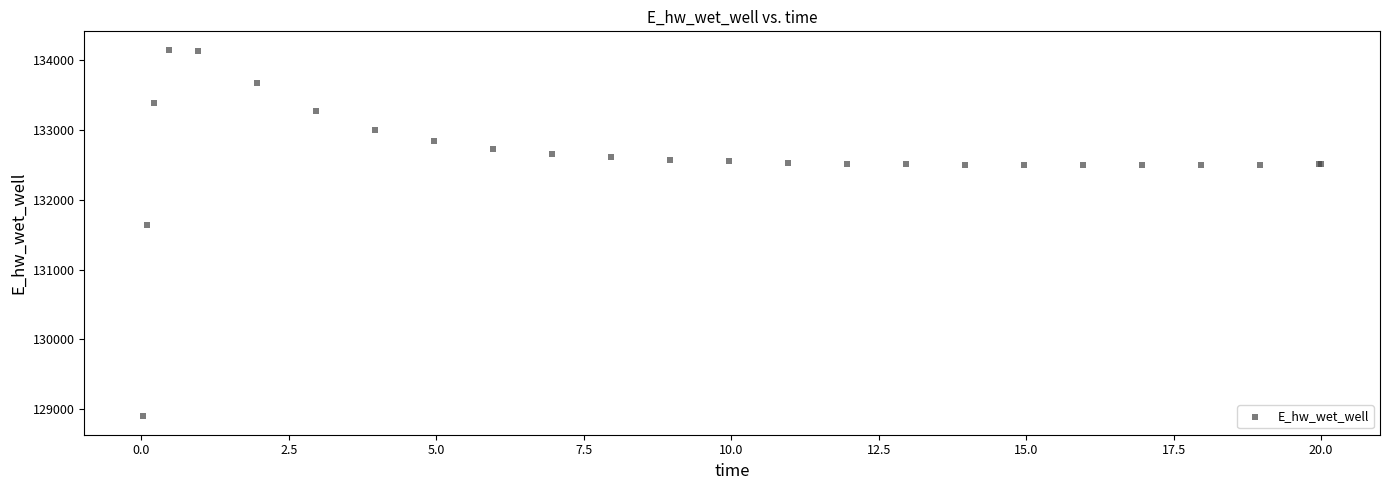

What Y value in the scatter plot is closest to 131523?

131636.7